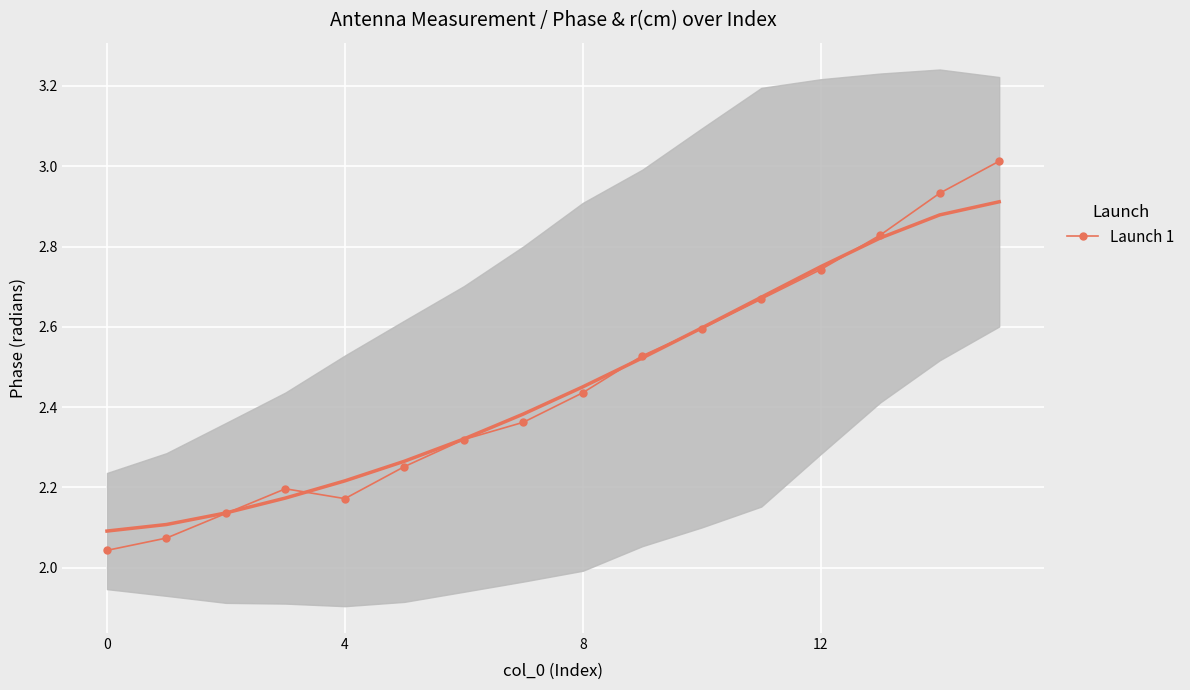

What is the difference between the maximum and second lowest values?

0.9